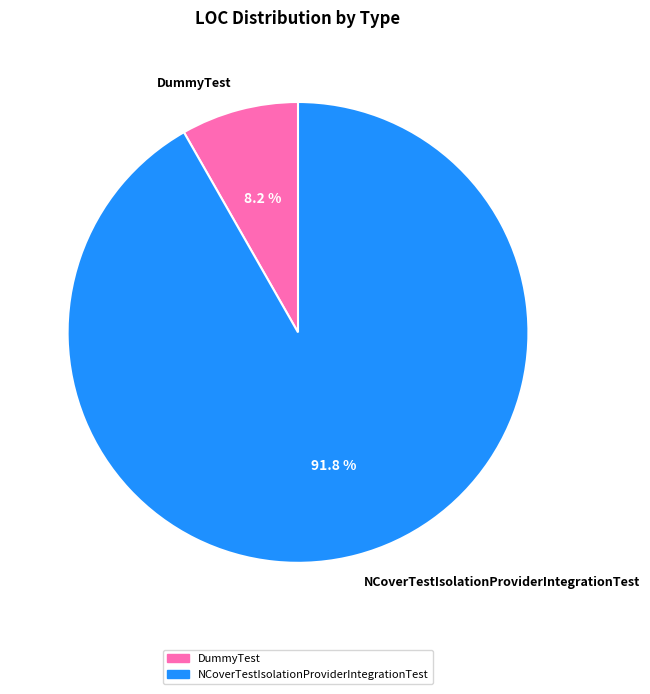

Rank the categories by value from lowest to highest.

DummyTest, NCoverTestIsolationProviderIntegrationTest